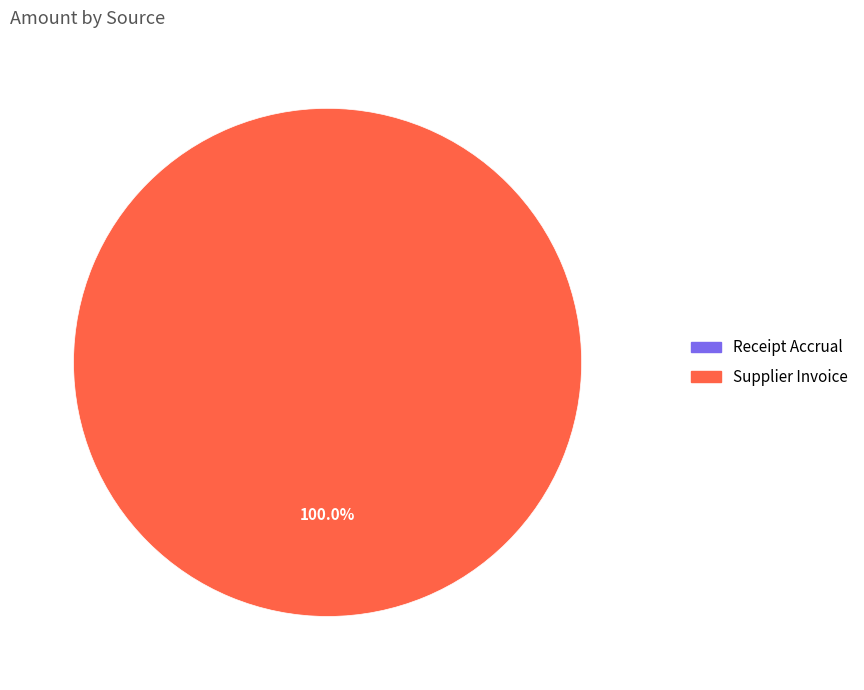

What is the smallest slice in the pie chart?

Receipt Accrual